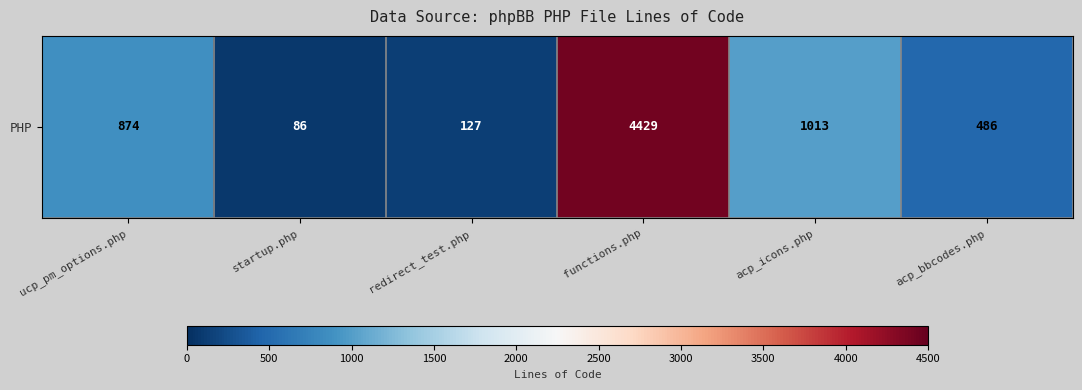

At which label does the data first exceed 874?

functions.php